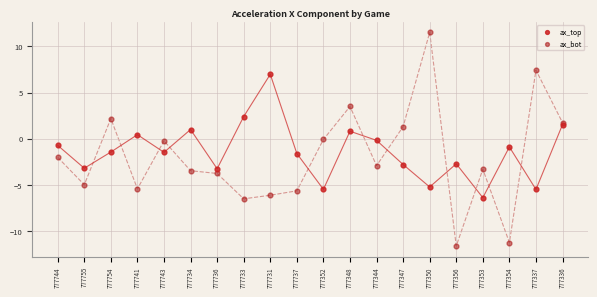

Which series contains the lowest Y value?

ax_bot